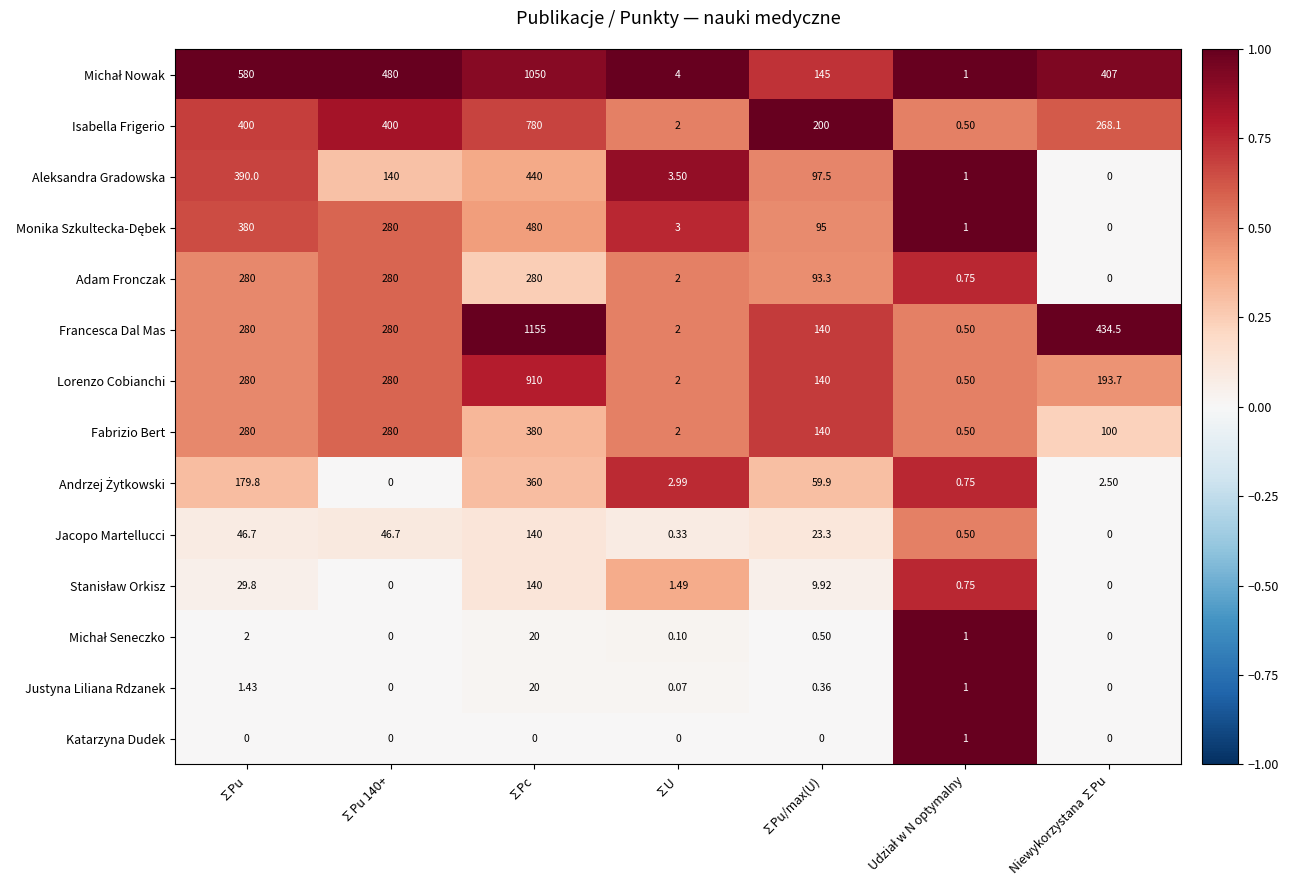

What is the total value across all series at Niewykorzystana ∑Pu?

1405.8